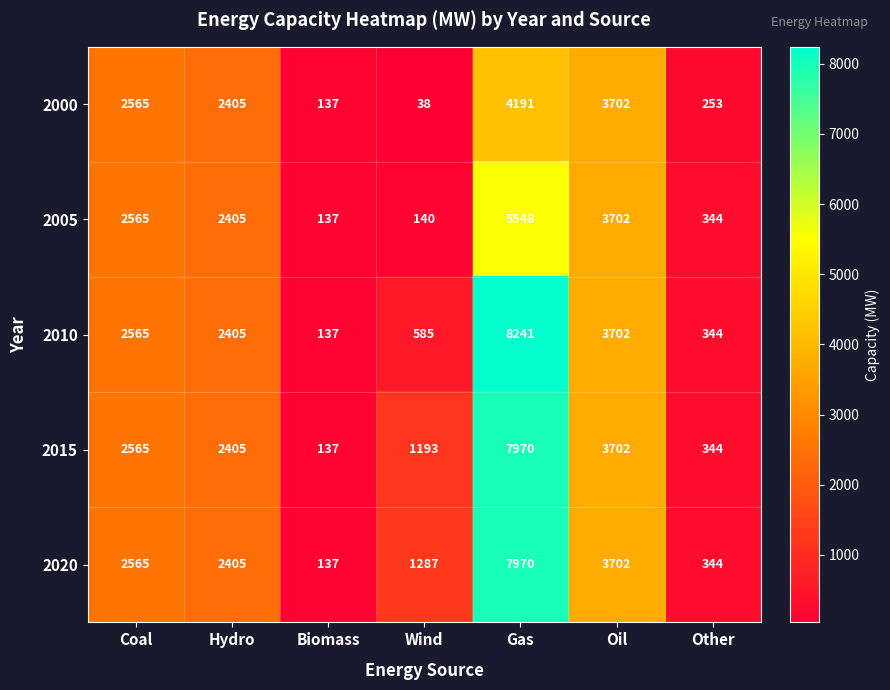

Rank the categories by 2000 value from highest to lowest.

Gas, Oil, Coal, Hydro, Other, Biomass, Wind